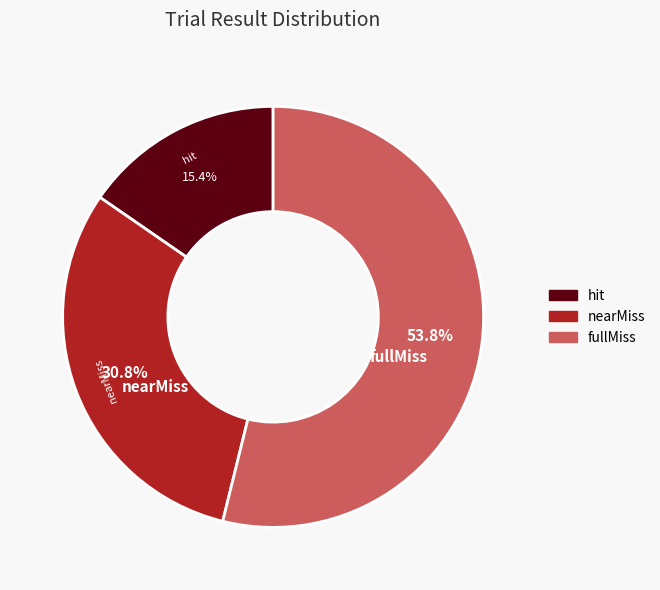

Is it true that nearMiss is 31% of the pie?

True